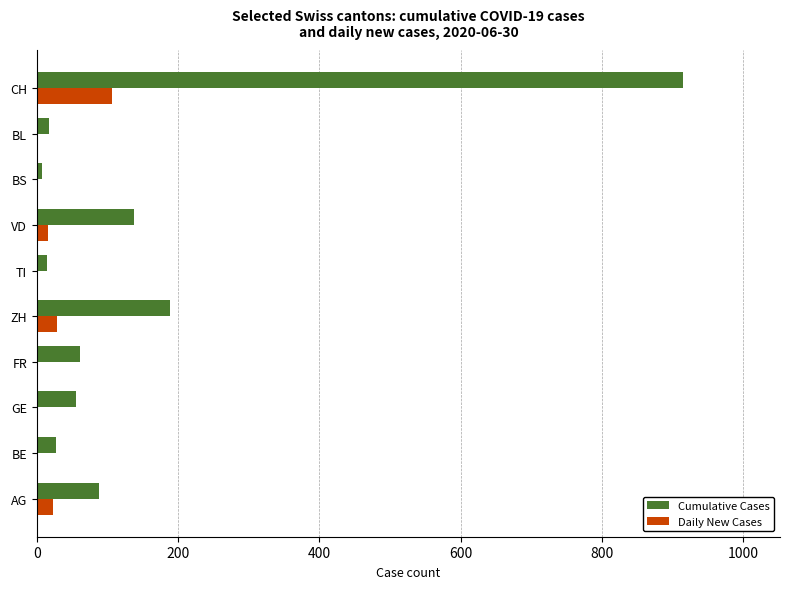

At which label is Cumulative Cases closest to 461?

ZH